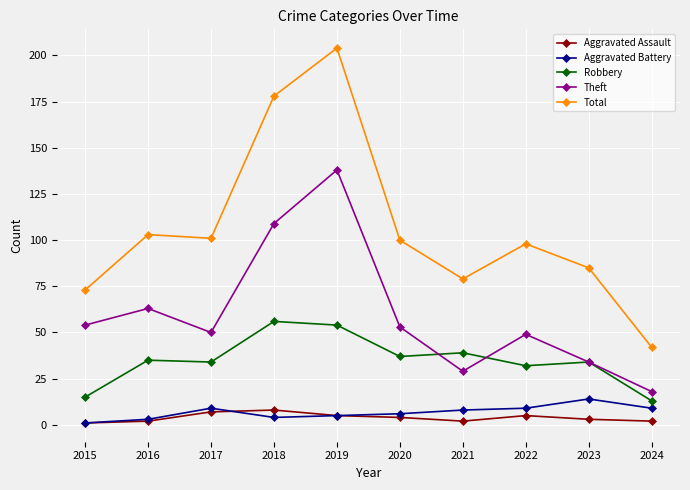

True or false: Total has a value of 164 at 2022.

False